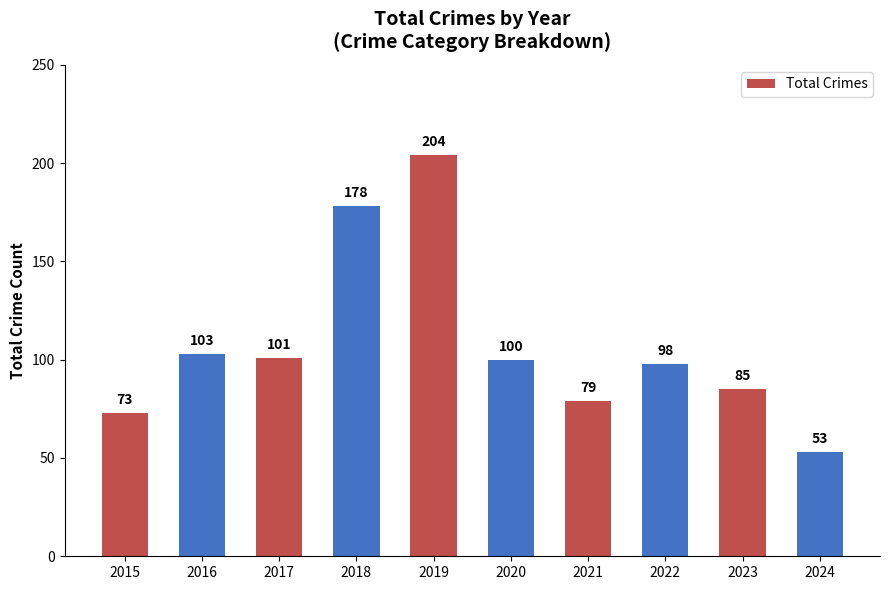

How many data points are less than 100?

5